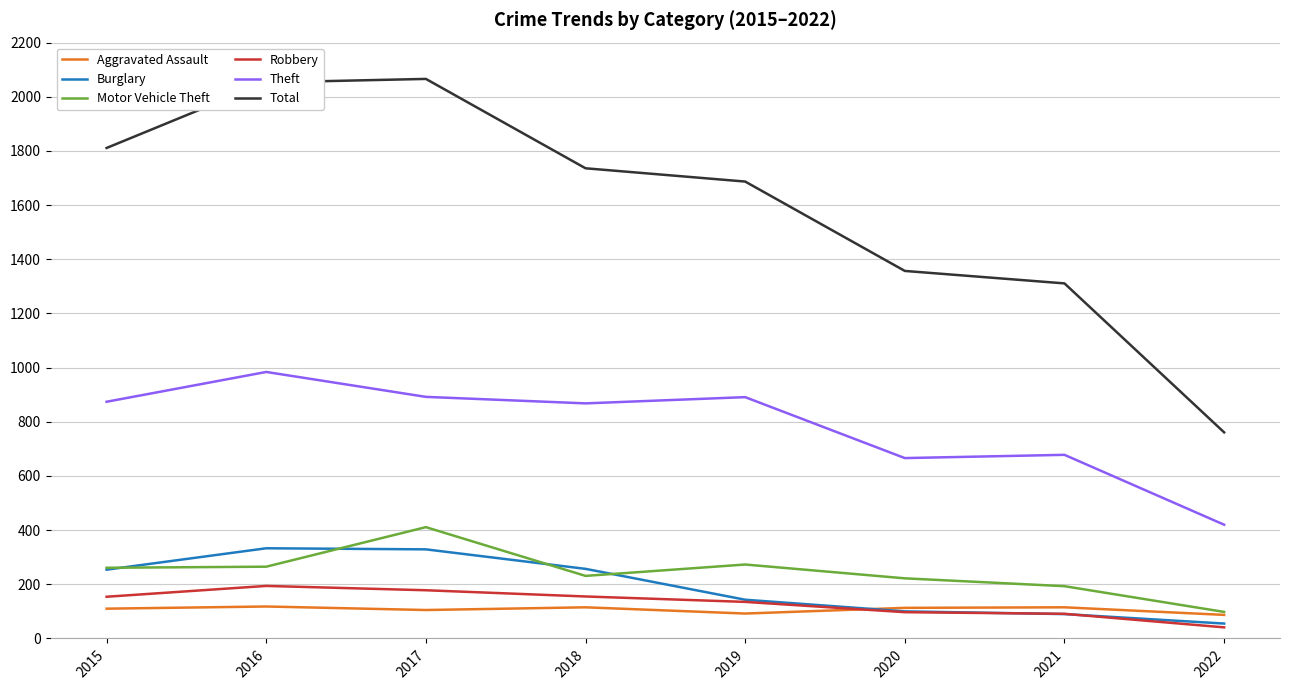

Which series has the largest total across all categories?

Total